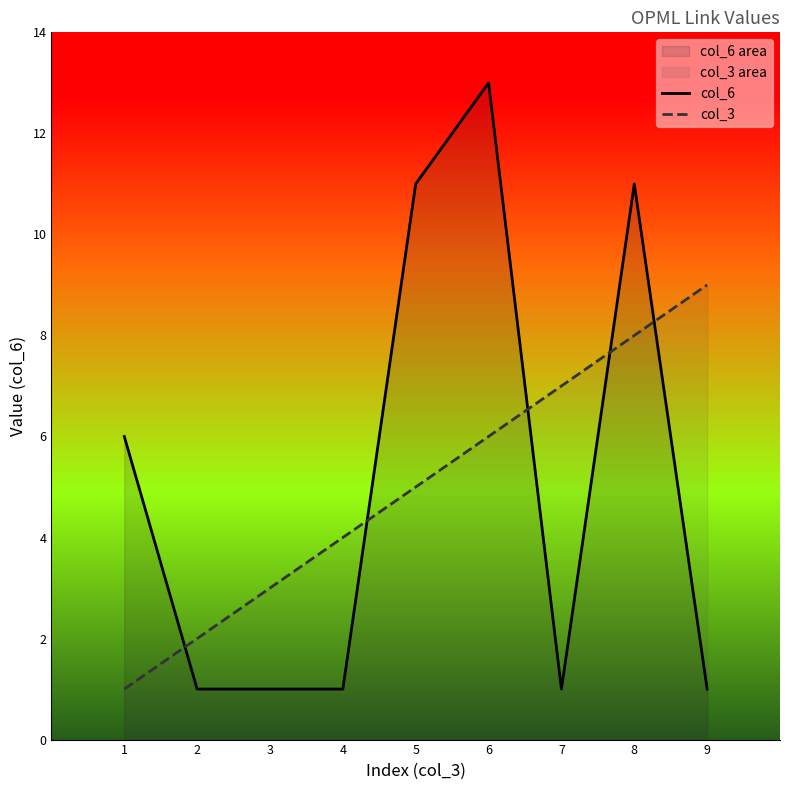

Does the chart display data point markers on the line(s)?

No